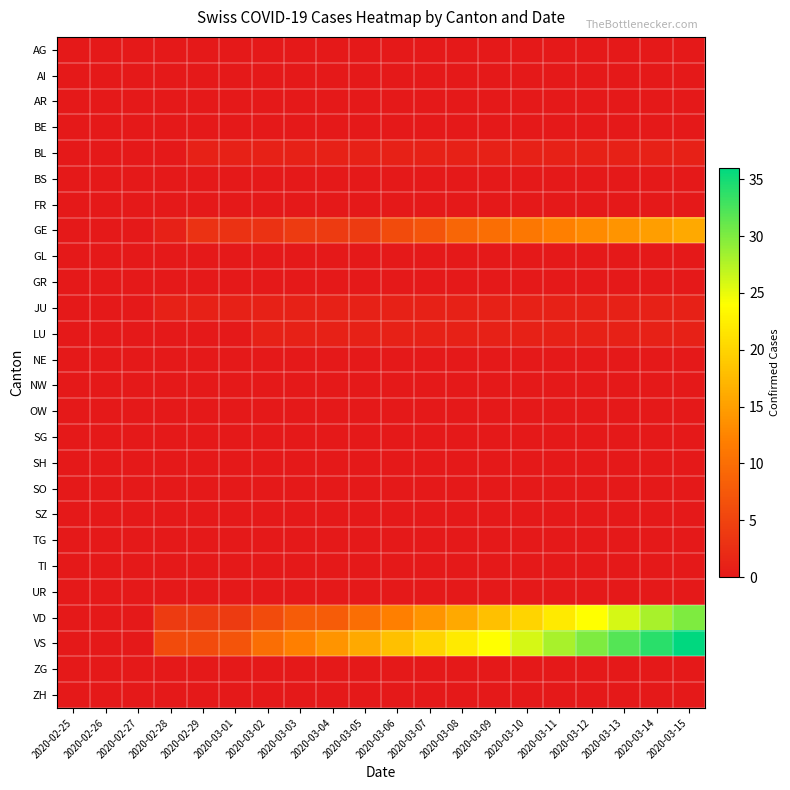

At how many categories does at least one series exceed 10?

13